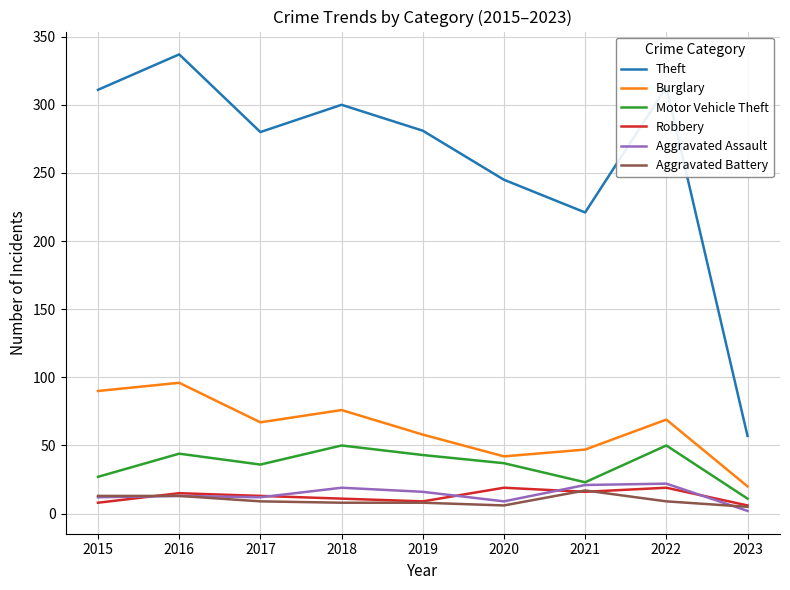

Which category has the lowest value in the Burglary series?

2023